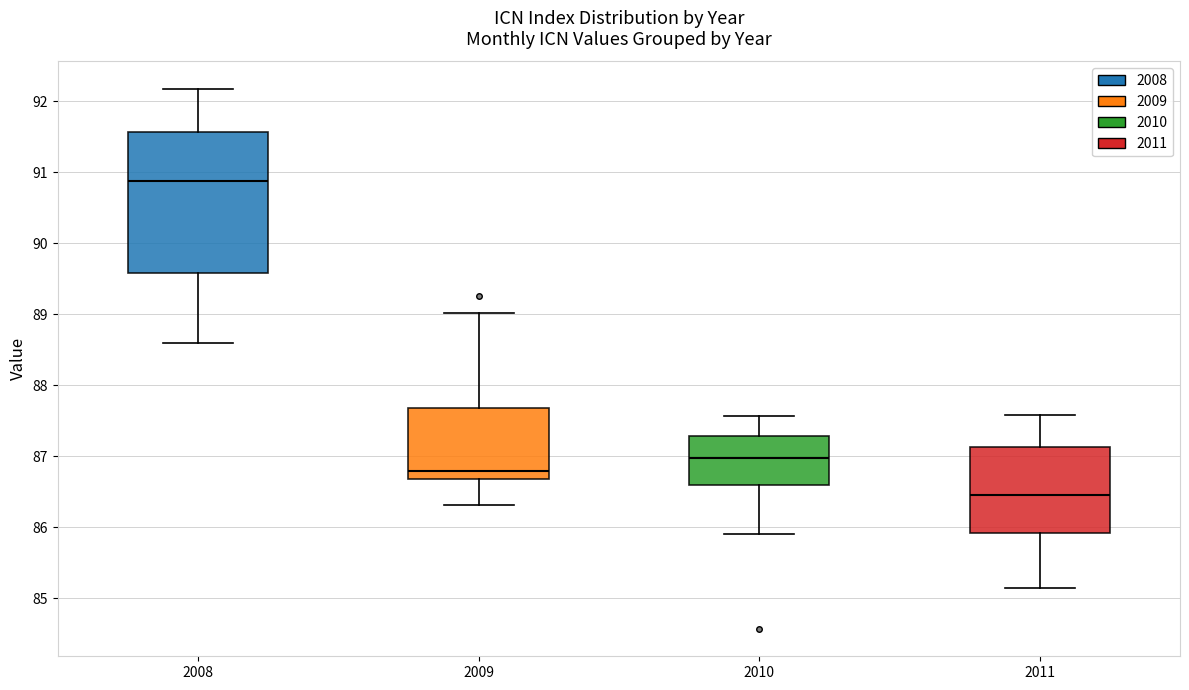

Reading left to right, read every box against the y-axis: the position of its median line, the range the box covers, and the ends of its whiskers. The values are not printed on the chart, so give them approximately, as read against the axis.

2008: median 90.9, box 89.6 to 91.6, whiskers 88.6 to 92.2
2009: median 86.8, box 86.7 to 87.7, whiskers 86.3 to 89.0
2010: median 87.0, box 86.6 to 87.3, whiskers 85.9 to 87.6
2011: median 86.5, box 85.9 to 87.1, whiskers 85.1 to 87.6